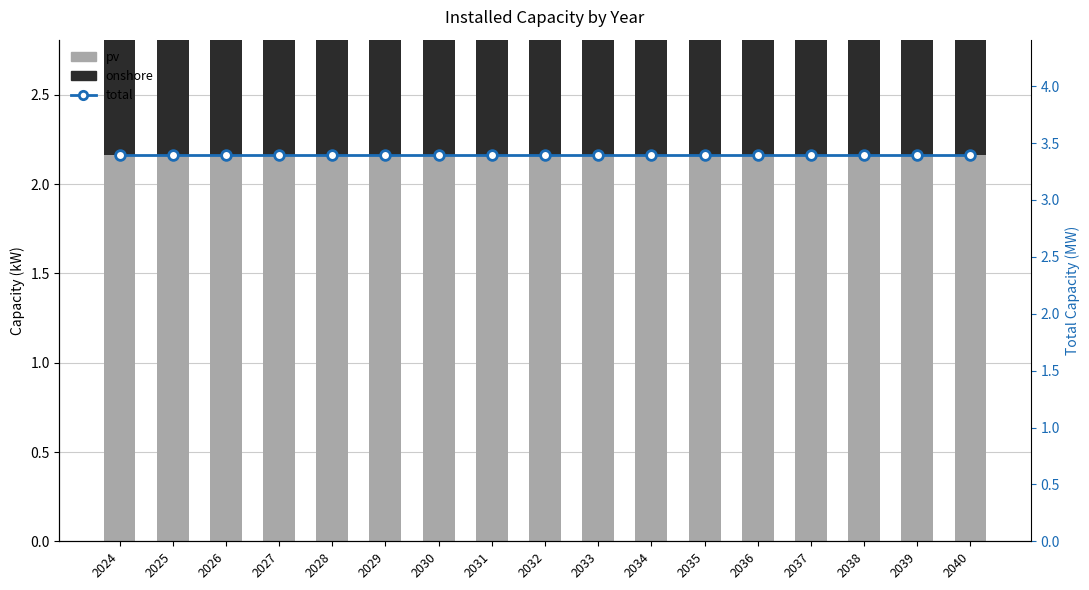

Reading left to right, transcribe all the data shown in this chart.

pv: 2.2	2.2	2.2	2.2	2.2	2.2	2.2	2.2	2.2	2.2	2.2	2.2	2.2	2.2	2.2	2.2	2.2
onshore: 1.2	1.2	1.2	1.2	1.2	1.2	1.2	1.2	1.2	1.2	1.2	1.2	1.2	1.2	1.2	1.2	1.2
total: 3.4	3.4	3.4	3.4	3.4	3.4	3.4	3.4	3.4	3.4	3.4	3.4	3.4	3.4	3.4	3.4	3.4